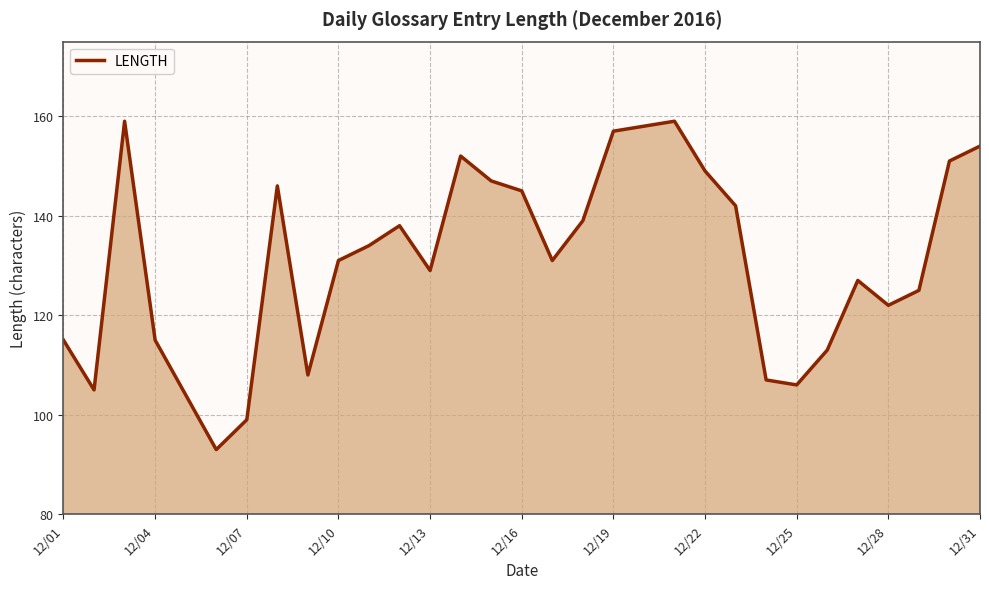

What is the smallest value displayed?

93